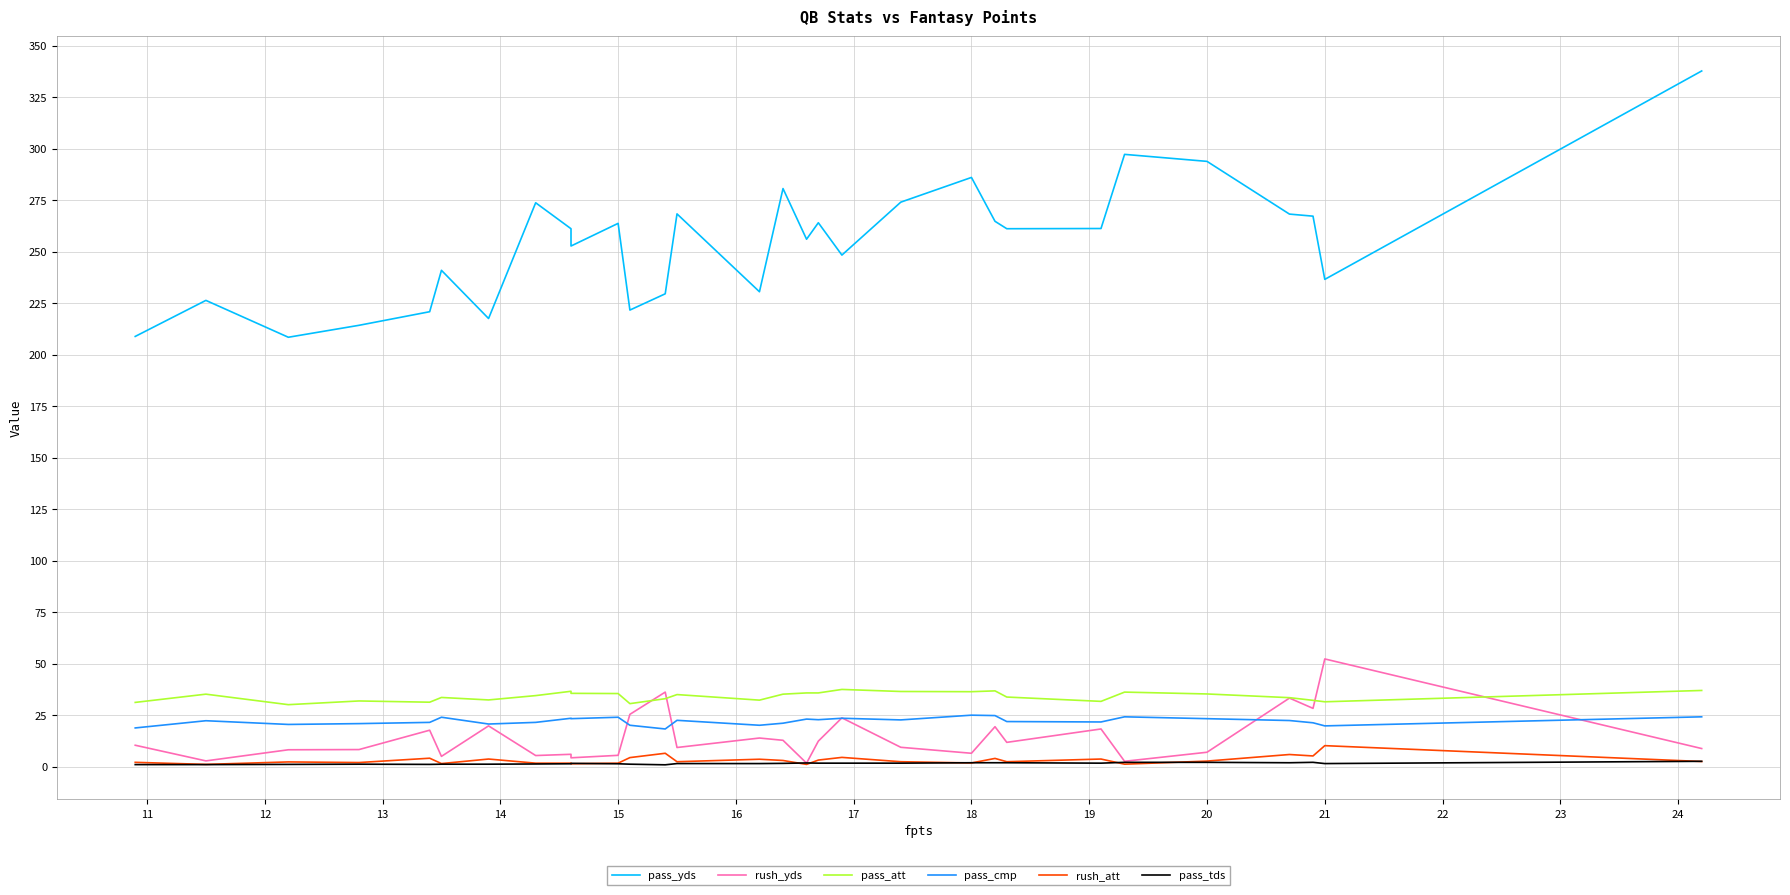

How many interior local peaks does the pass_cmp series have?

9